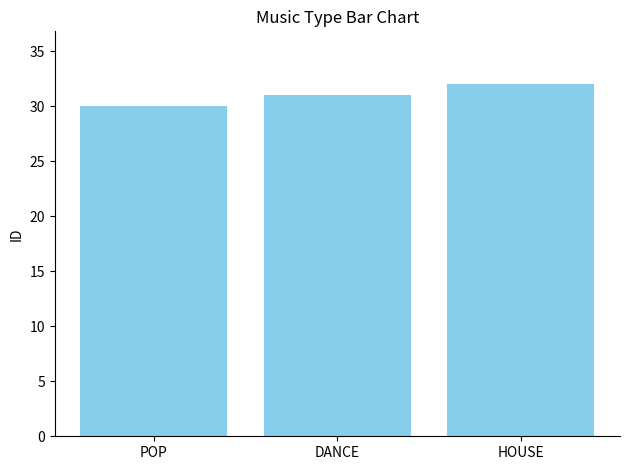

Is it true that the value at POP is 8?

False